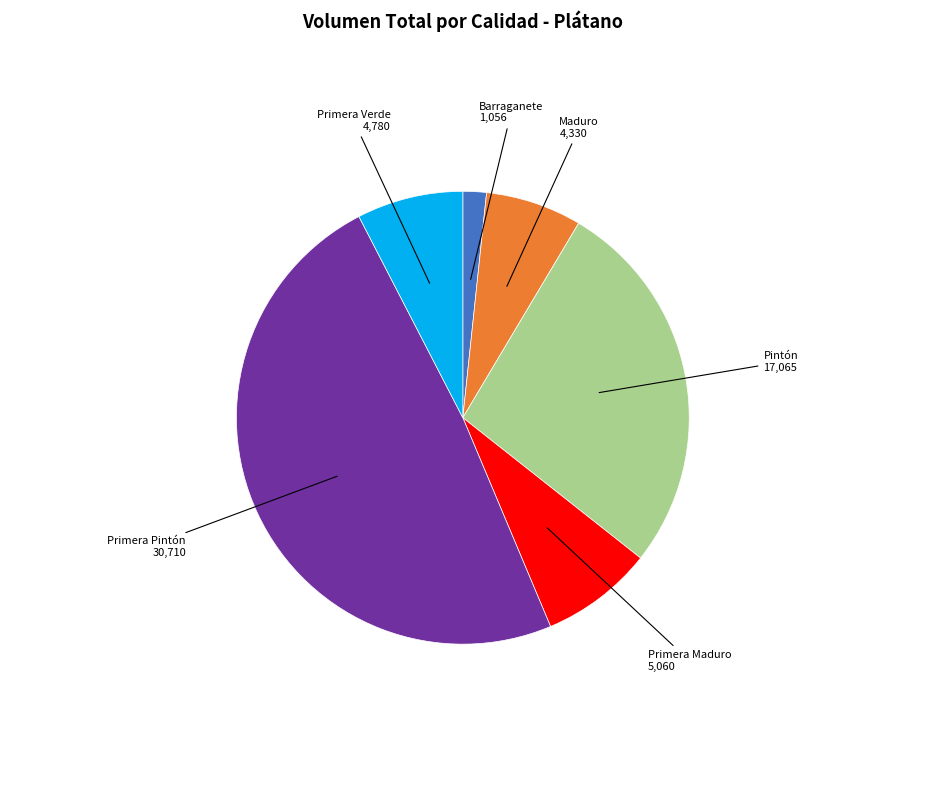

What is the smallest slice in the pie chart?

Barraganete